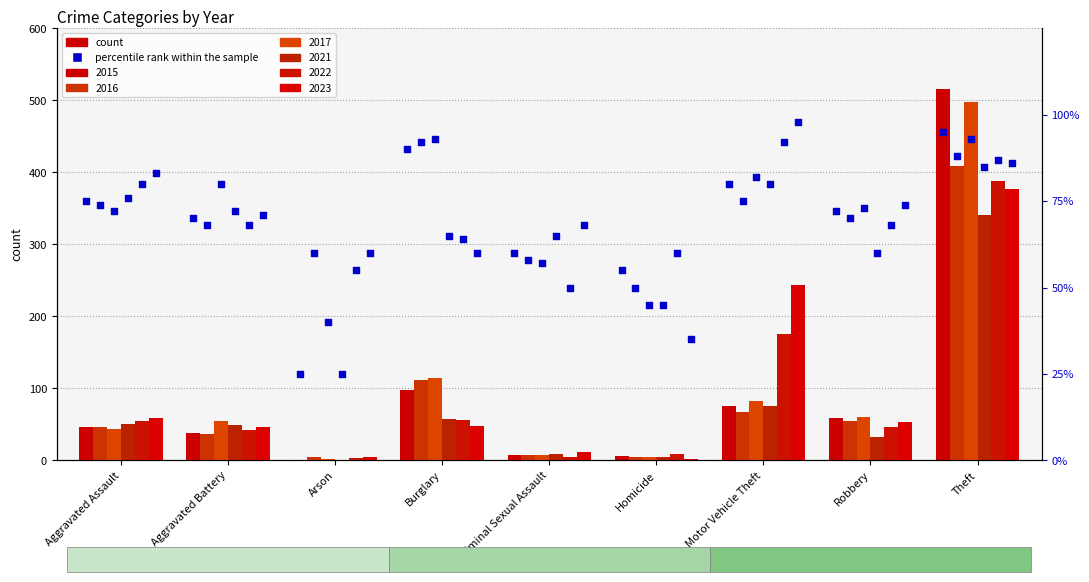

At how many categories does at least one series exceed 488?

1